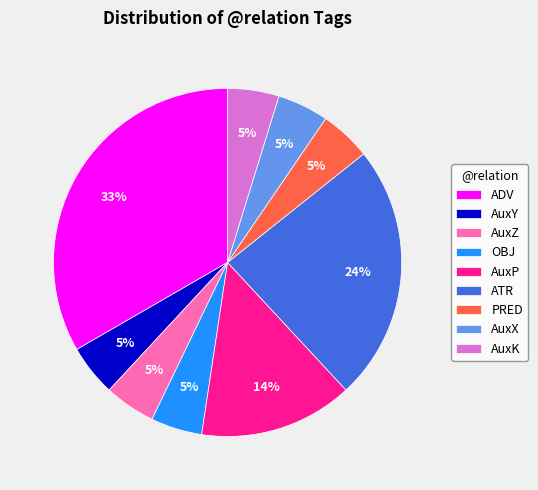

Do AuxX and PRED together represent more than half of the pie?

No